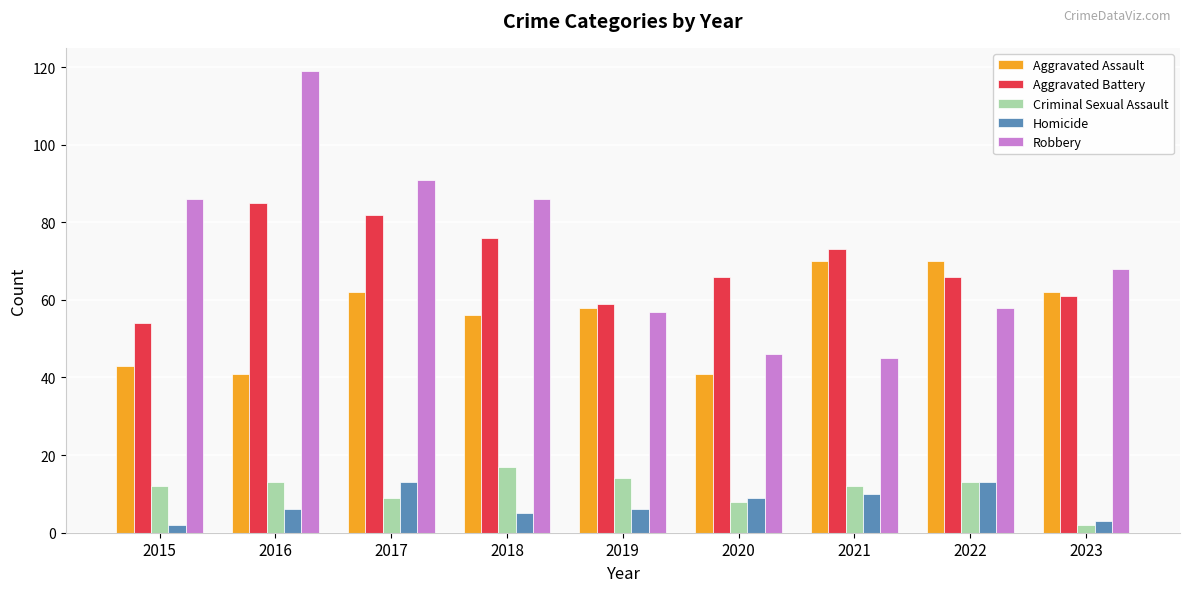

At which label does Homicide reach its minimum?

2015